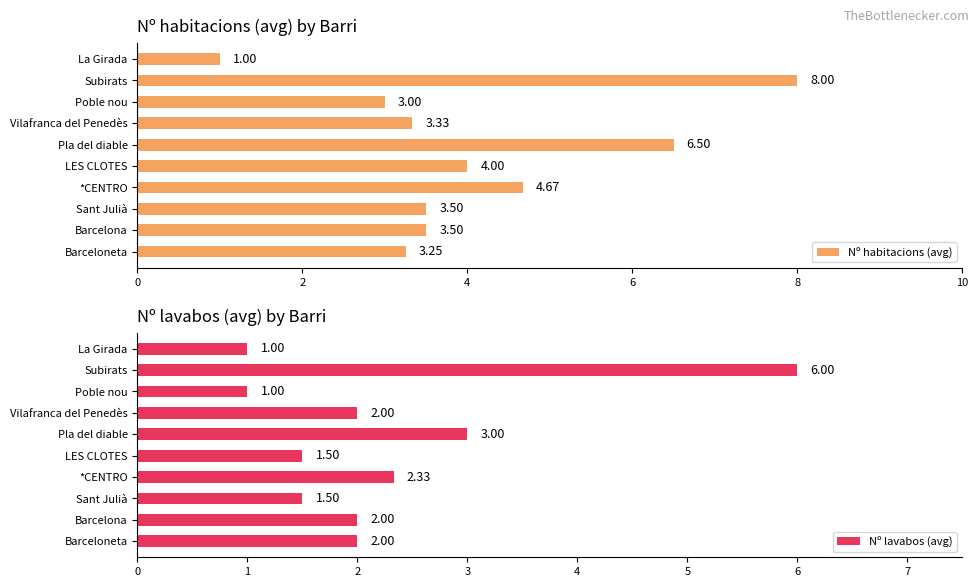

At which label is Nº habitacions (avg) closest to 4?

LES CLOTES